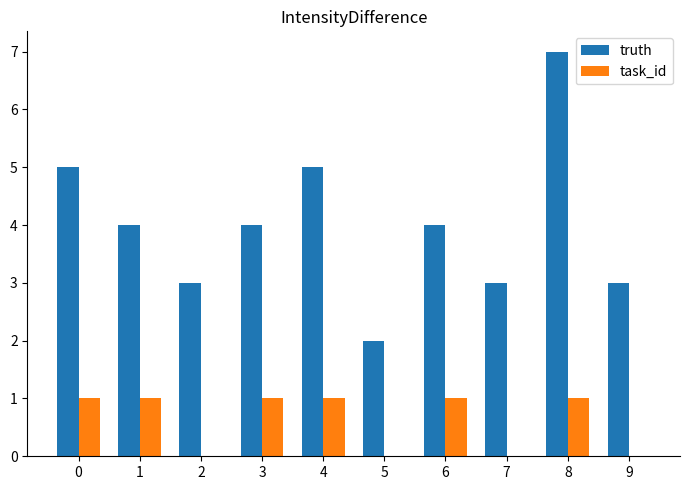

What is the sum of the truth values at 8 and 9?

10